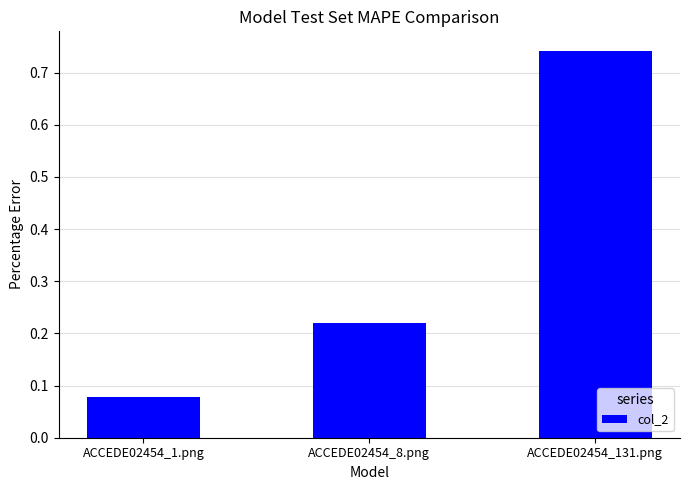

Between ACCEDE02454_131.png and ACCEDE02454_8.png, which is larger?

ACCEDE02454_131.png